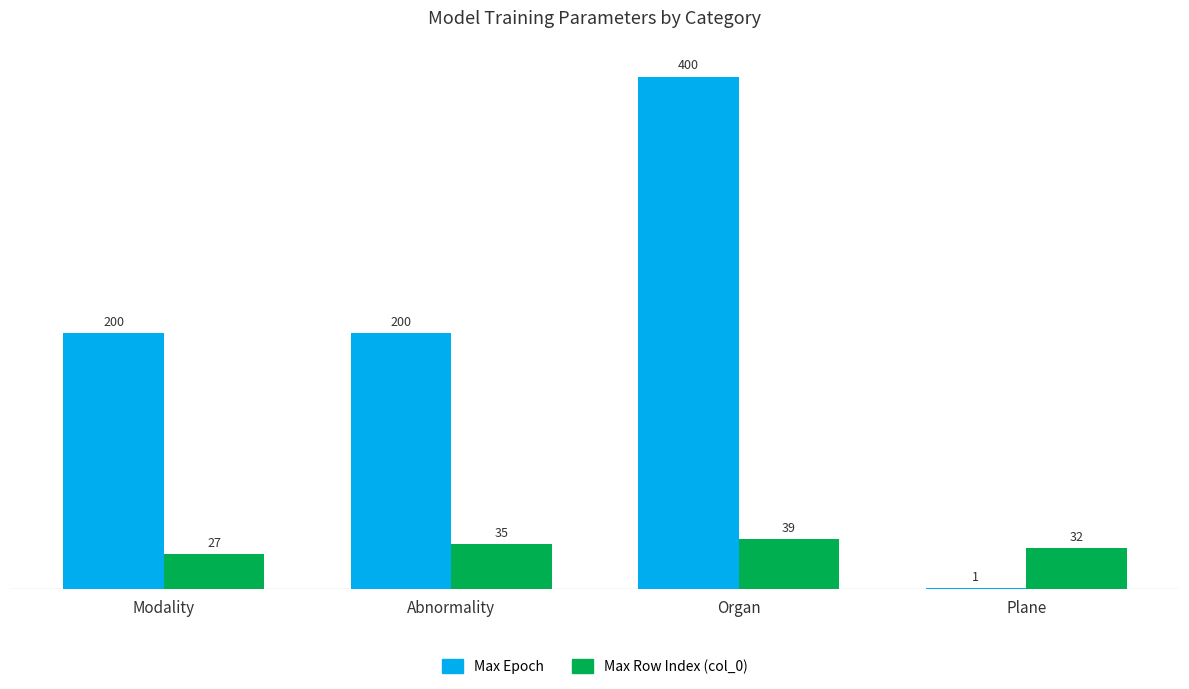

What is the sum of the Max Row Index (col_0) values at Plane and Abnormality?

67